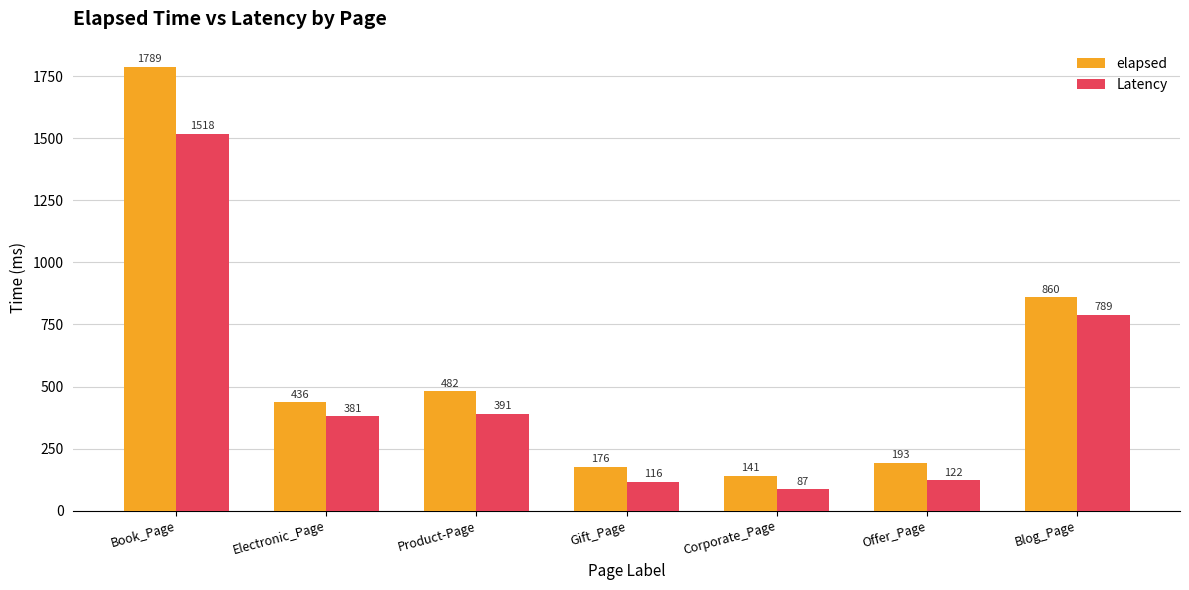

How many distinct data groups are displayed?

2